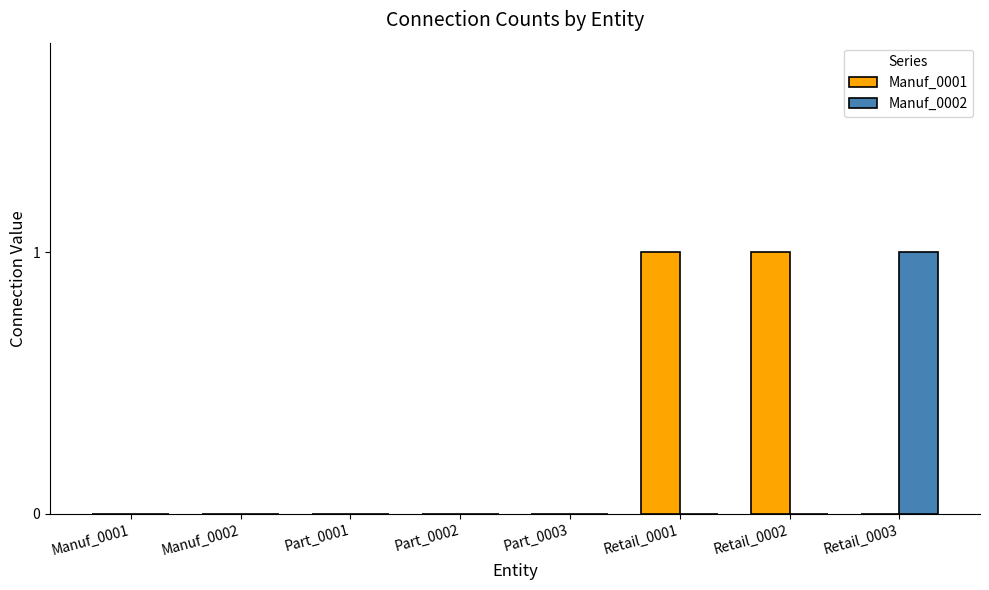

Between Manuf_0002 and Retail_0002, which series saw the biggest shift?

Manuf_0001